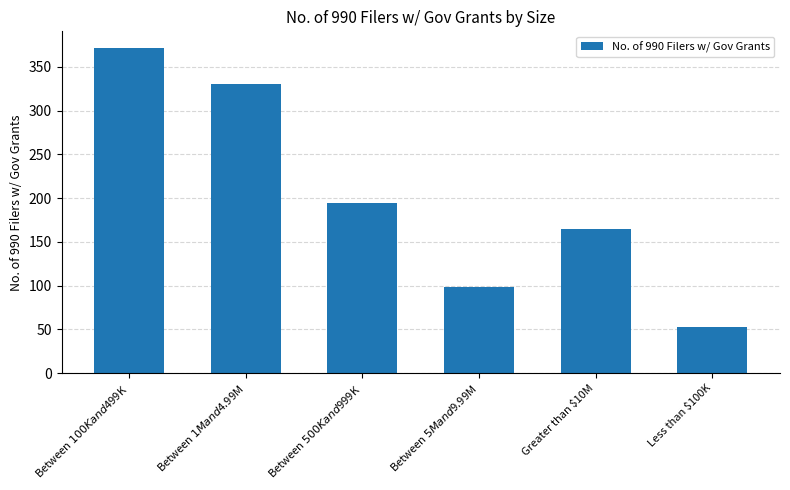

Count the number of data series in this chart.

1